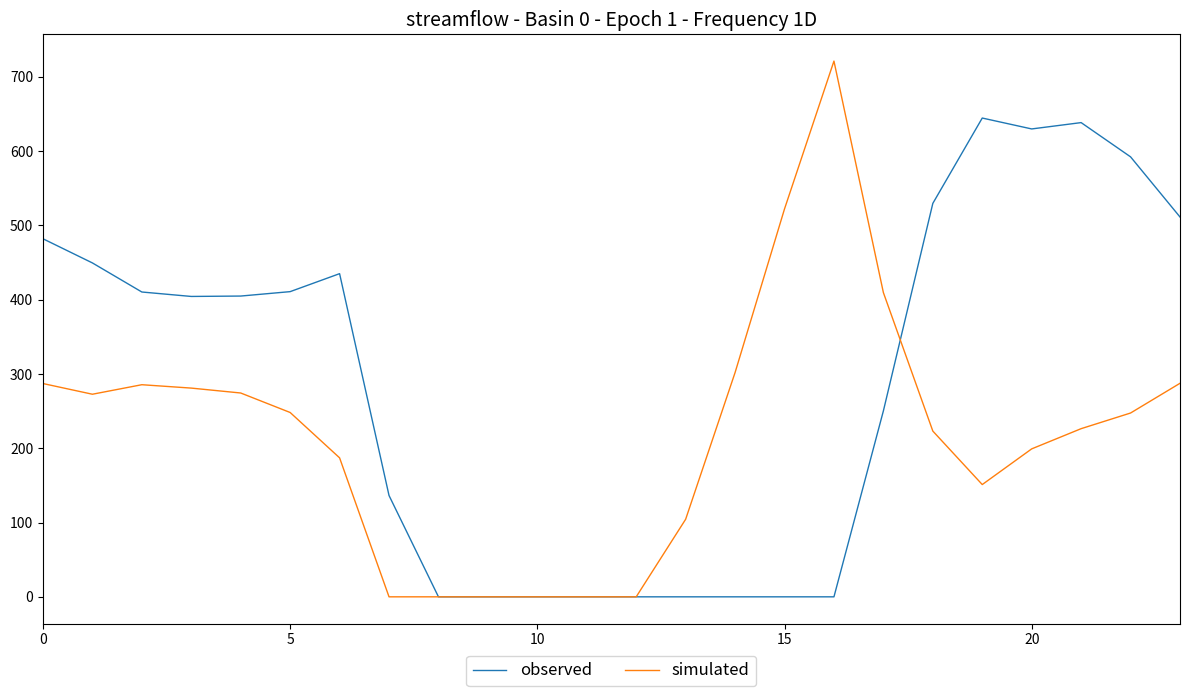

What are all the series names shown in the legend?

observed, simulated